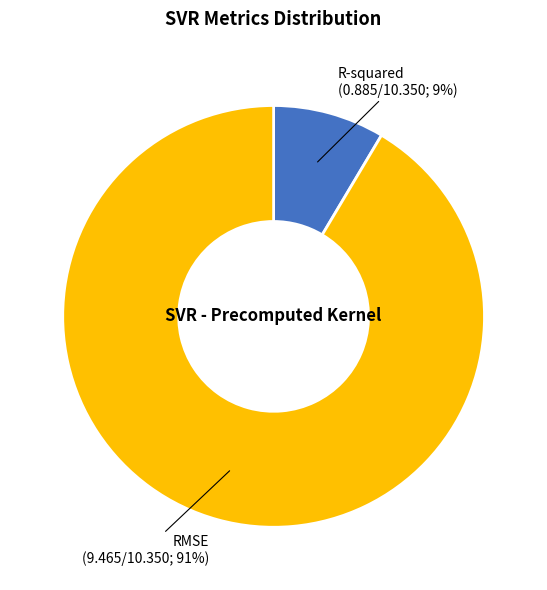

To the nearest percent, what is the combined percentage of RMSE and R-squared?

100%